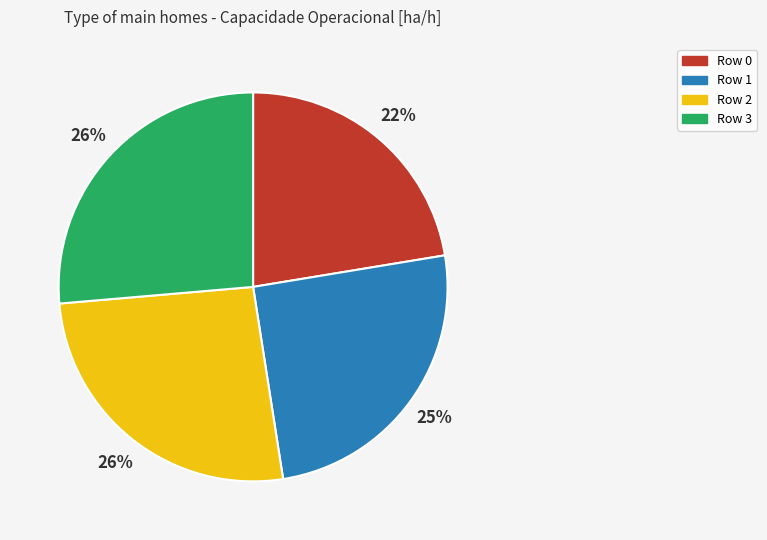

Is there any slice that represents more than half of the pie?

No